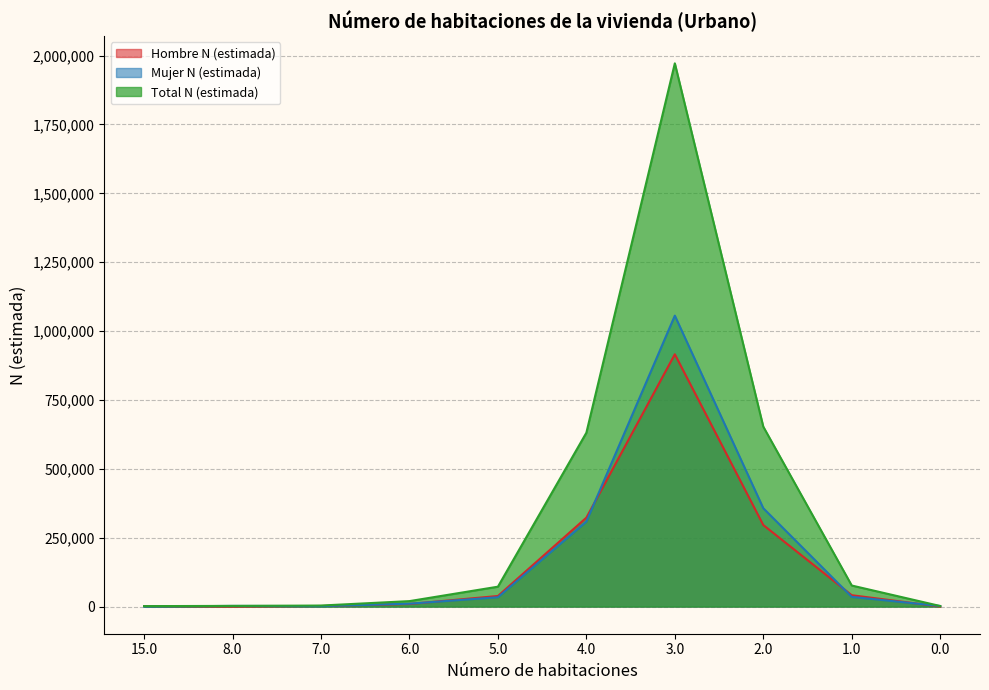

Rank the series by their maximum value, from highest to lowest.

Total N (estimada), Mujer N (estimada), Hombre N (estimada)